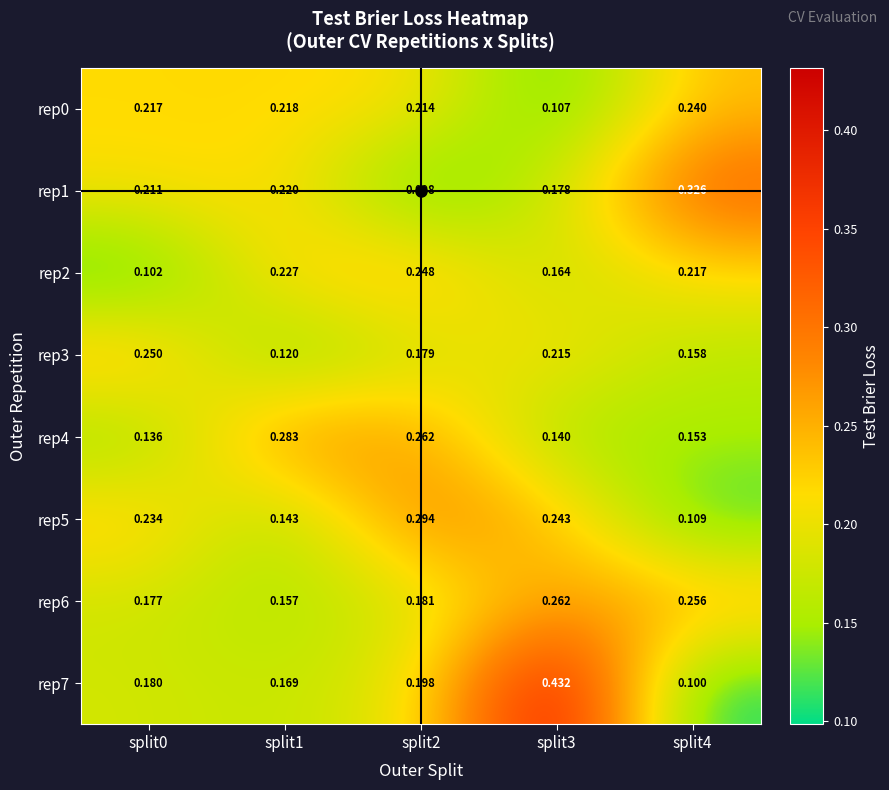

Is the value of rep3 at split0 greater than the value of rep4 at split0?

Yes